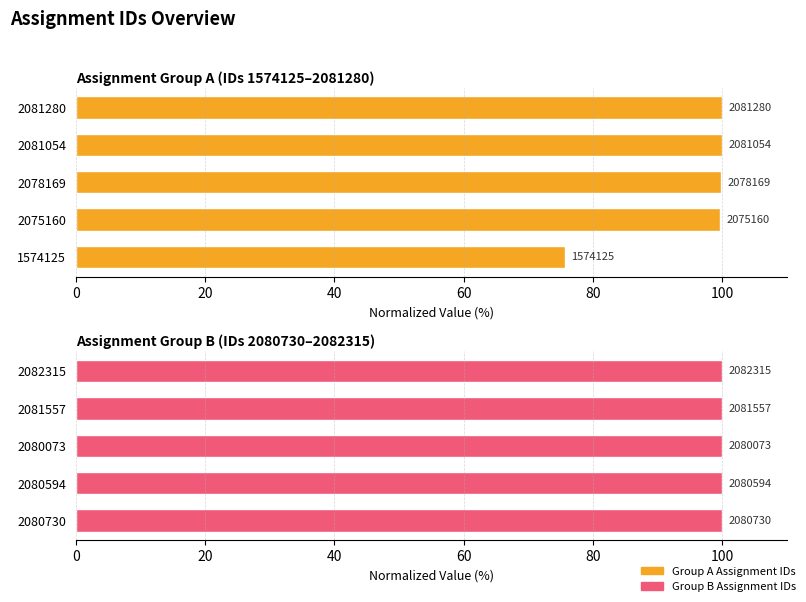

Are the bars grouped side by side (vs. stacked)?

Yes